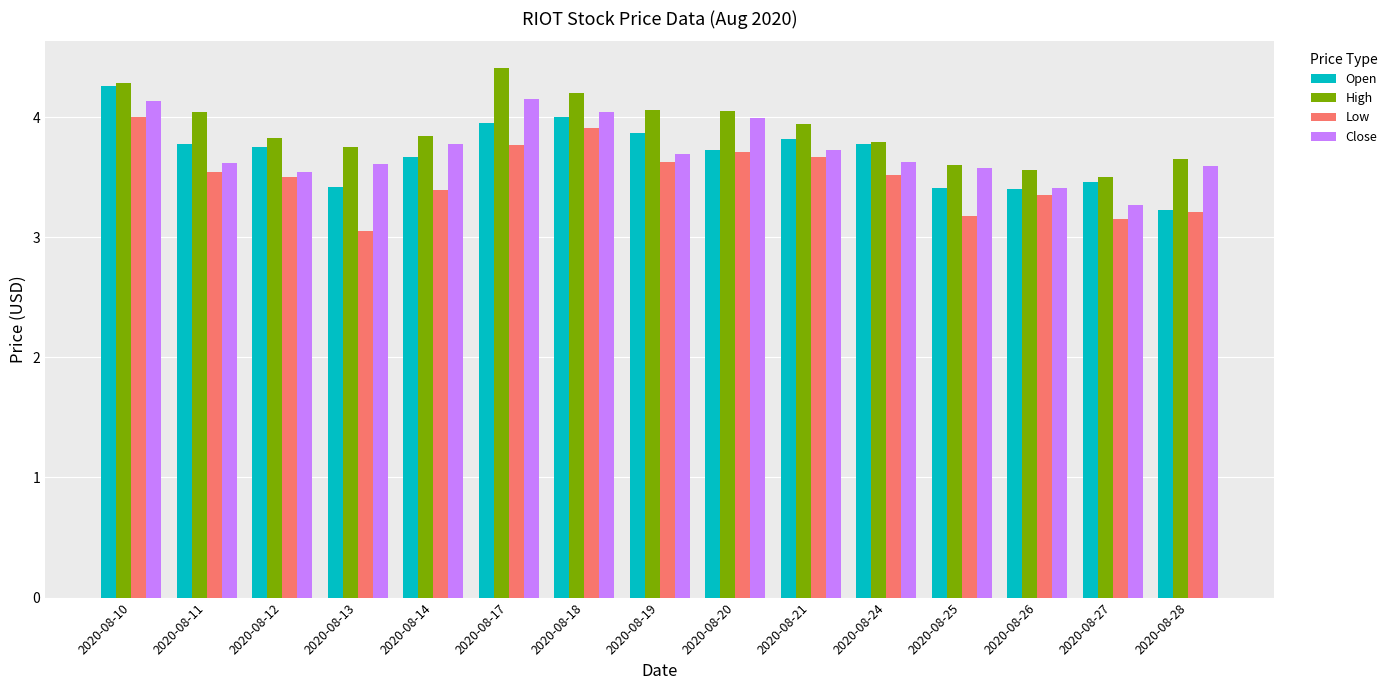

Are the bars grouped side by side (vs. stacked)?

Yes